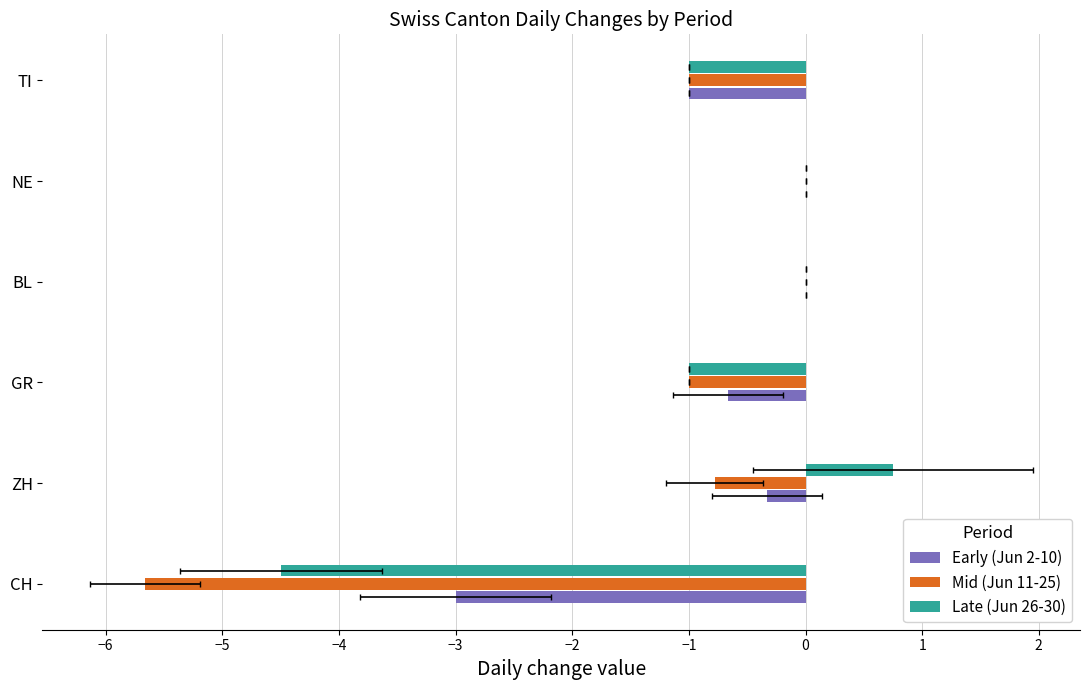

How many values in Mid (Jun 11-25) are below zero?

4